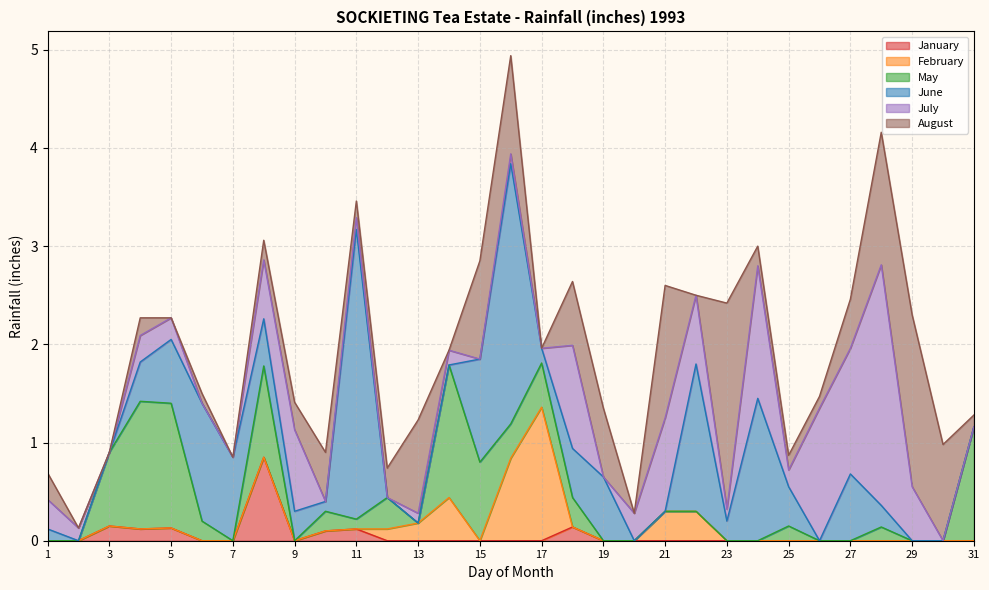

Between which two adjacent categories do June and February first intersect?

11 and 12